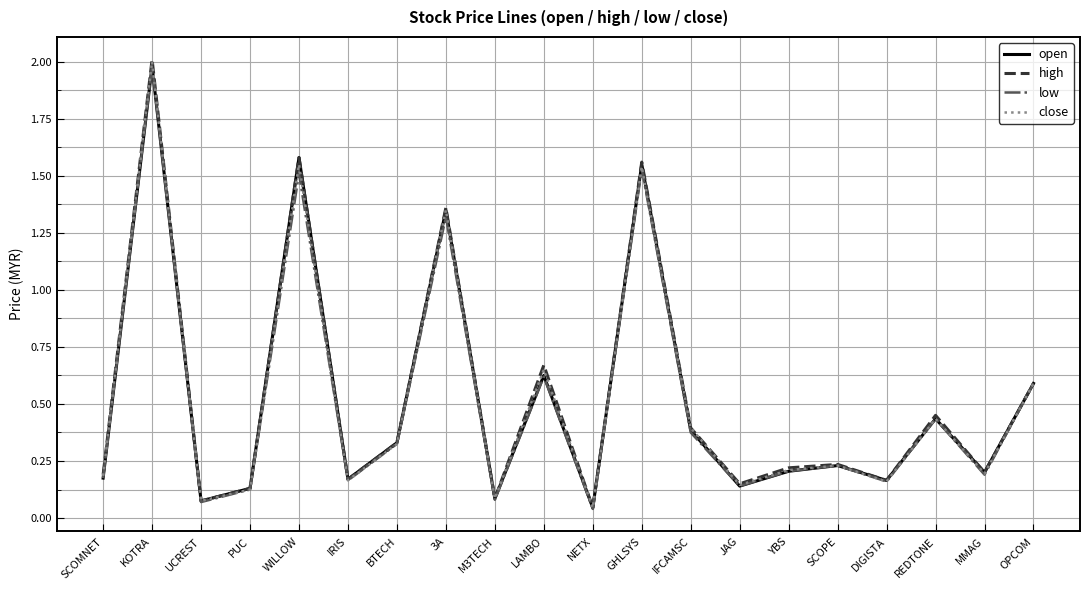

At which label does close reach its peak?

KOTRA